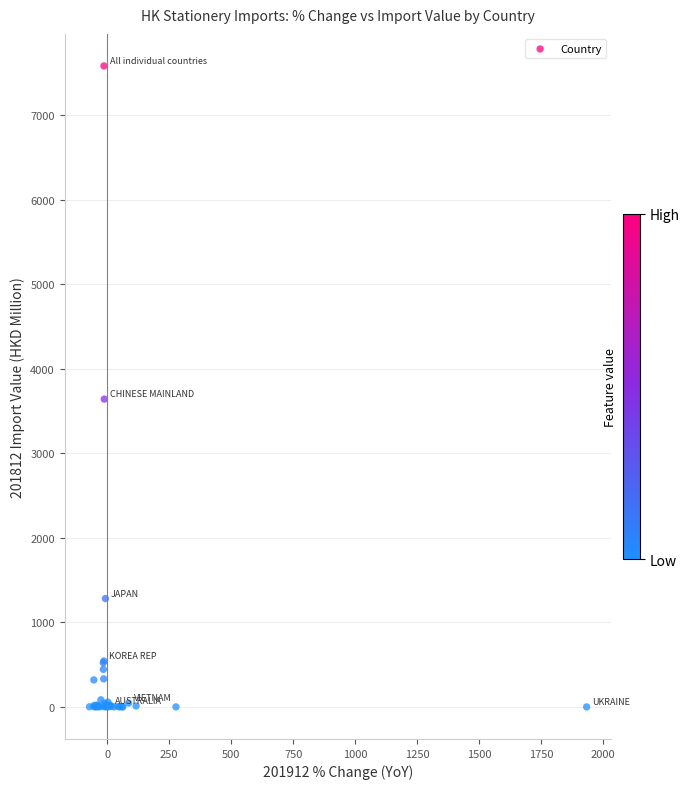

What Y value in the scatter plot is closest to 3791?

3641.8